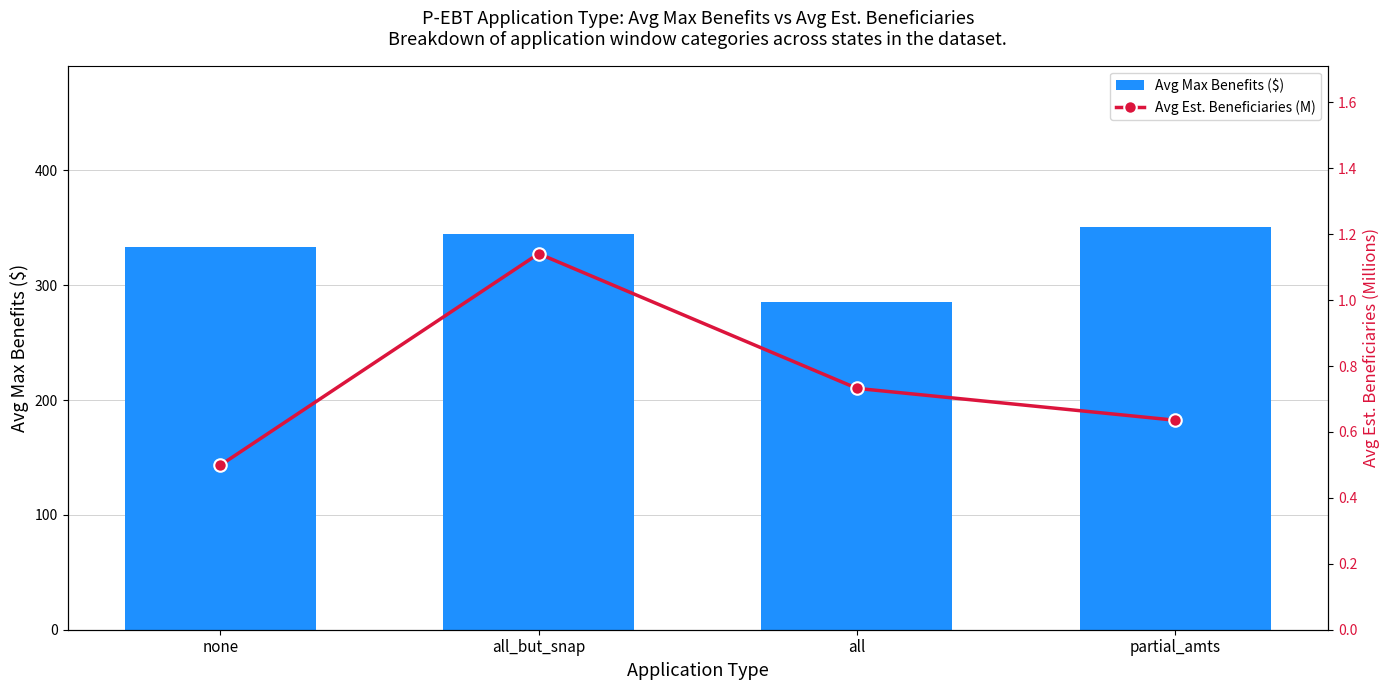

What is the average value of the Avg Est. Beneficiaries (M) series?

0.8